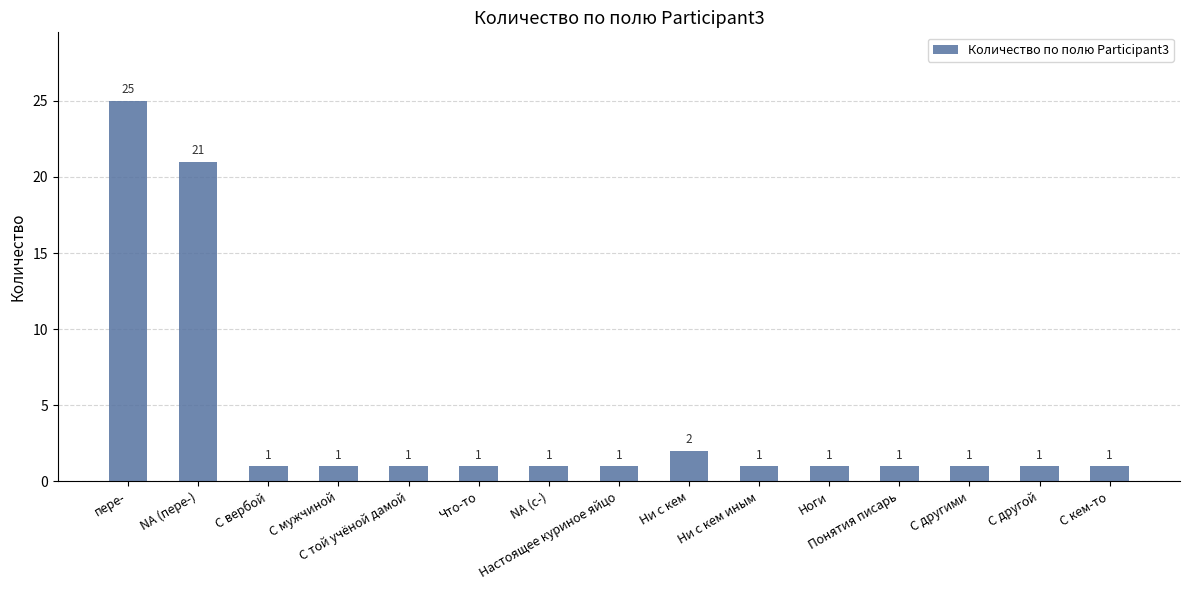

What is the difference between the second highest and minimum values?

20